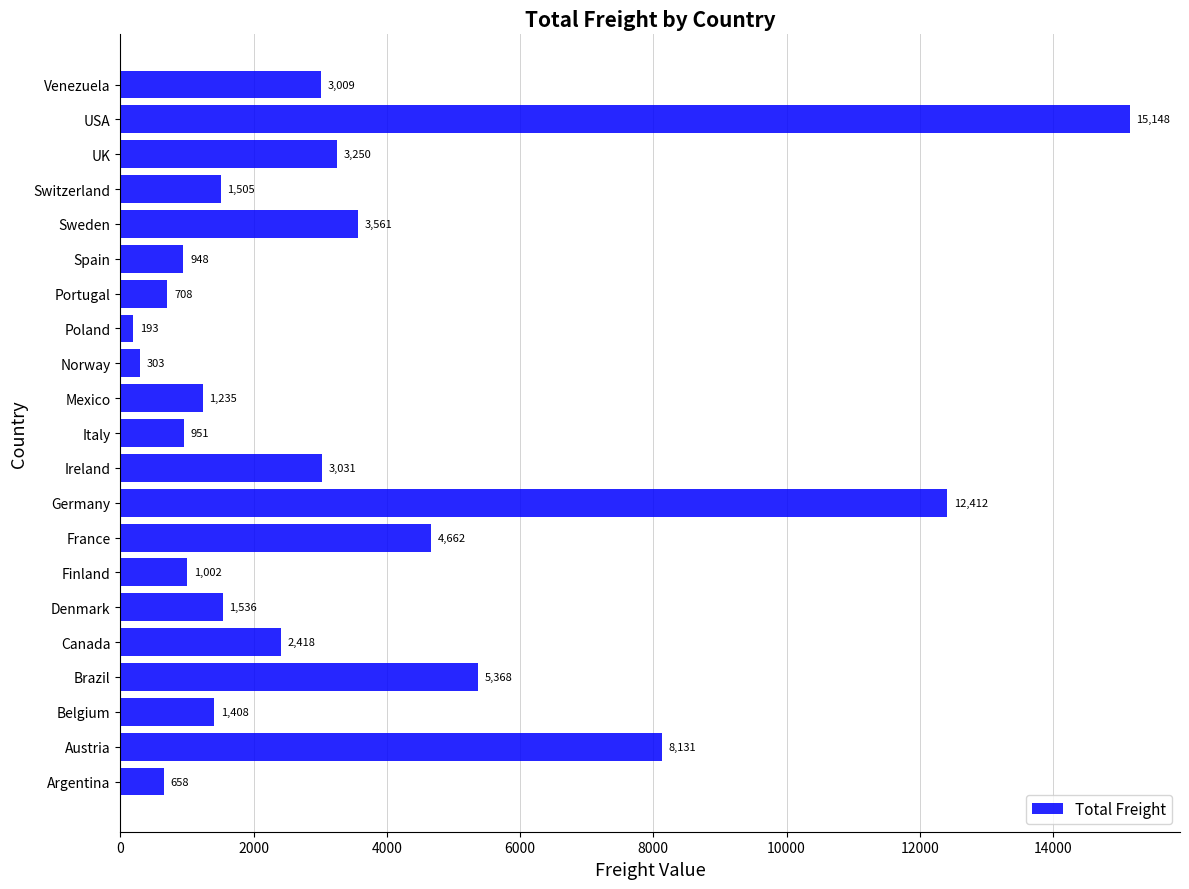

Which category has the highest value across all series?

USA